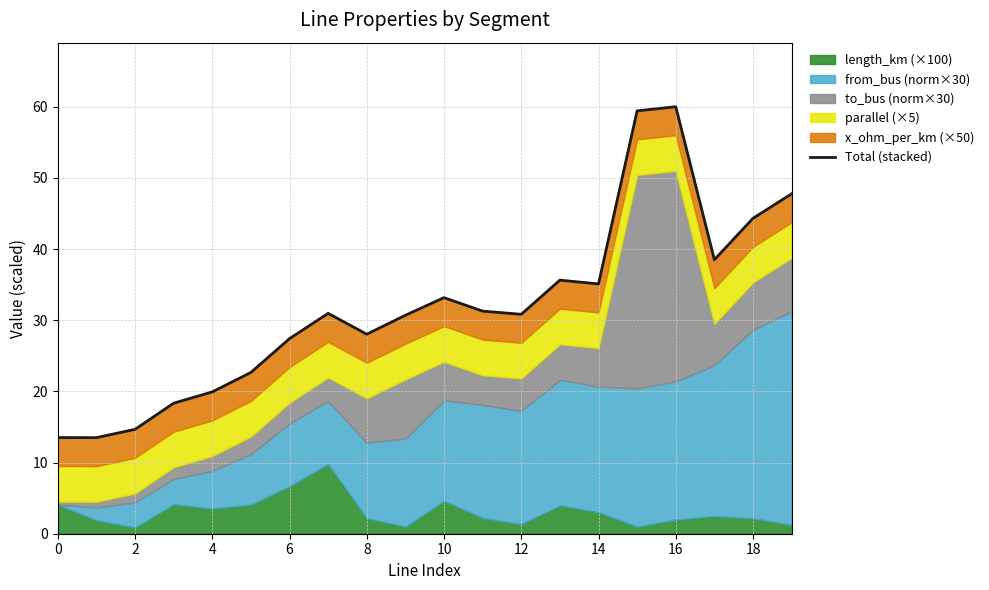

What is the average value?

31.8